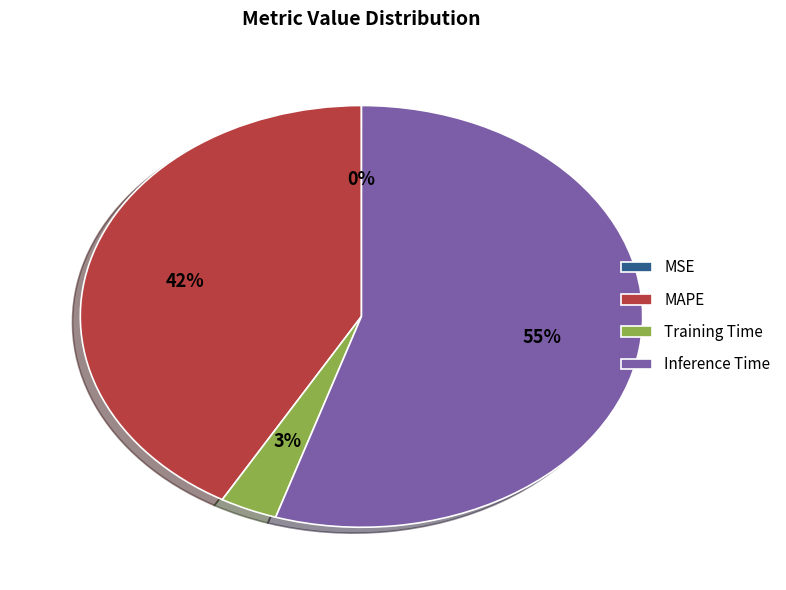

What is the largest slice in the pie chart?

Inference Time